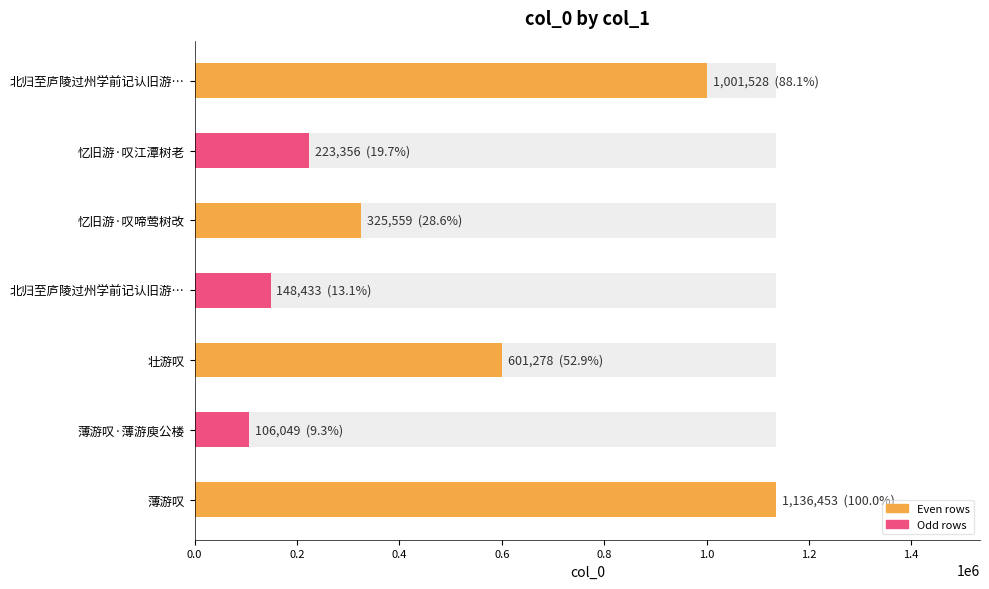

Is it true that the value at 北归至庐陵过州学前记认旧游叹同舍之半不在也 is 1001528?

True